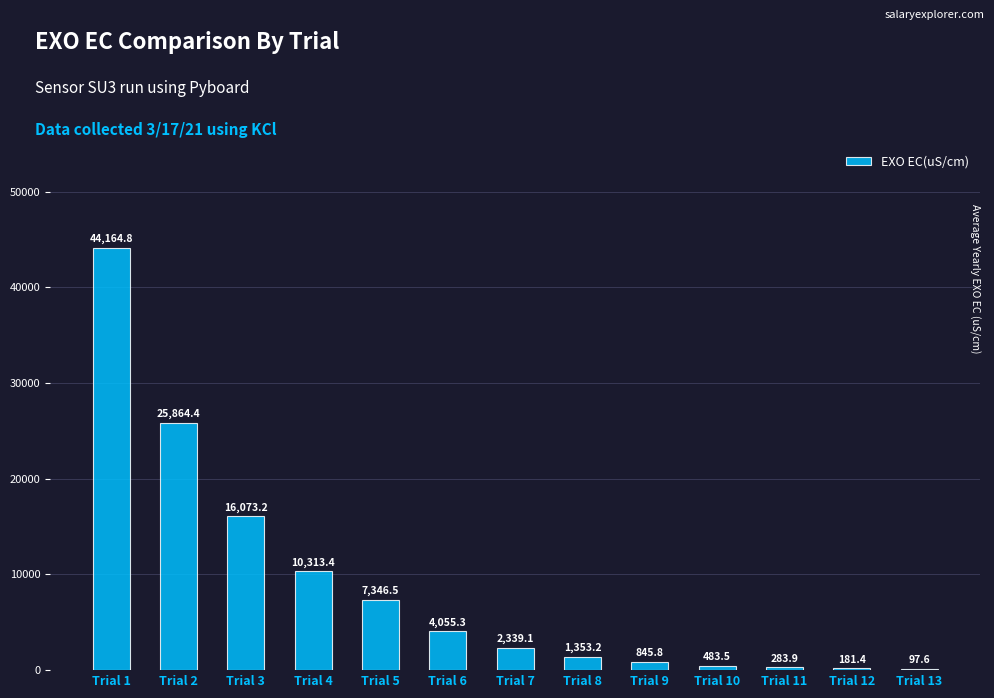

What is the greatest value displayed?

44164.8